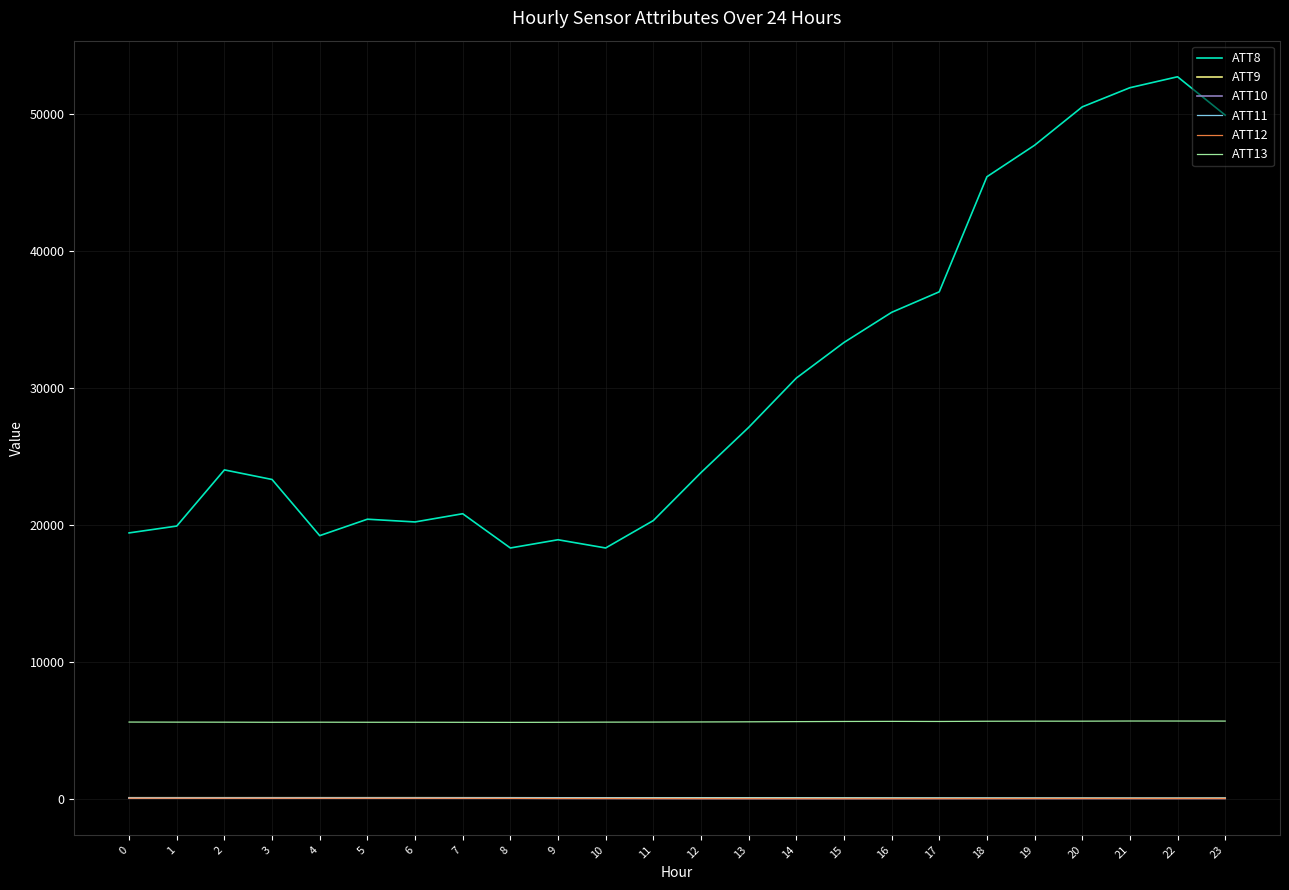

How many lines are shown in the chart?

6